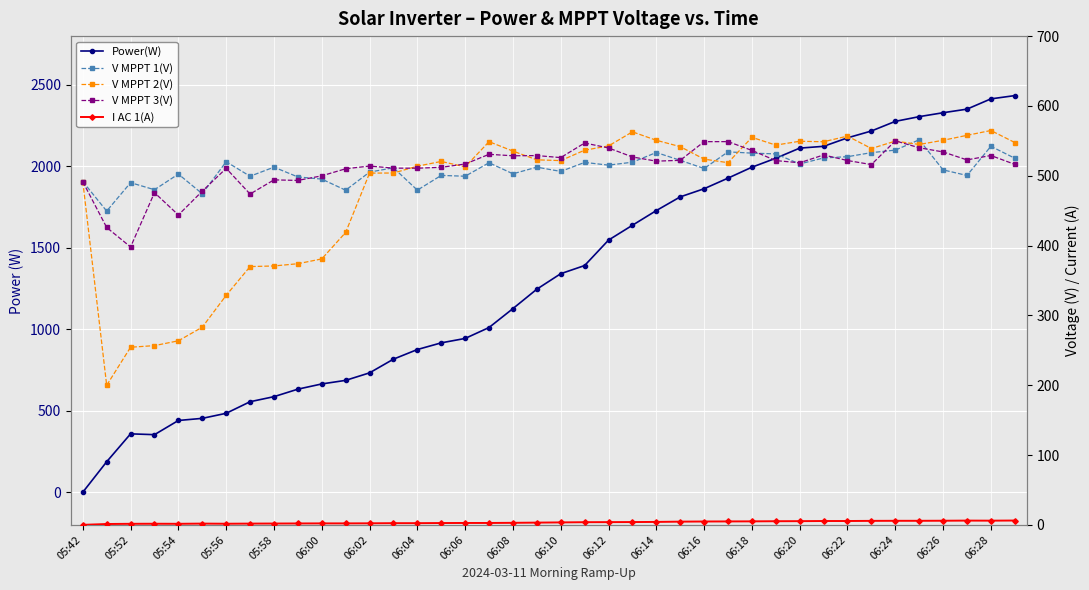

True or false: V MPPT 3(V) has more than 1 interior local peaks.

True